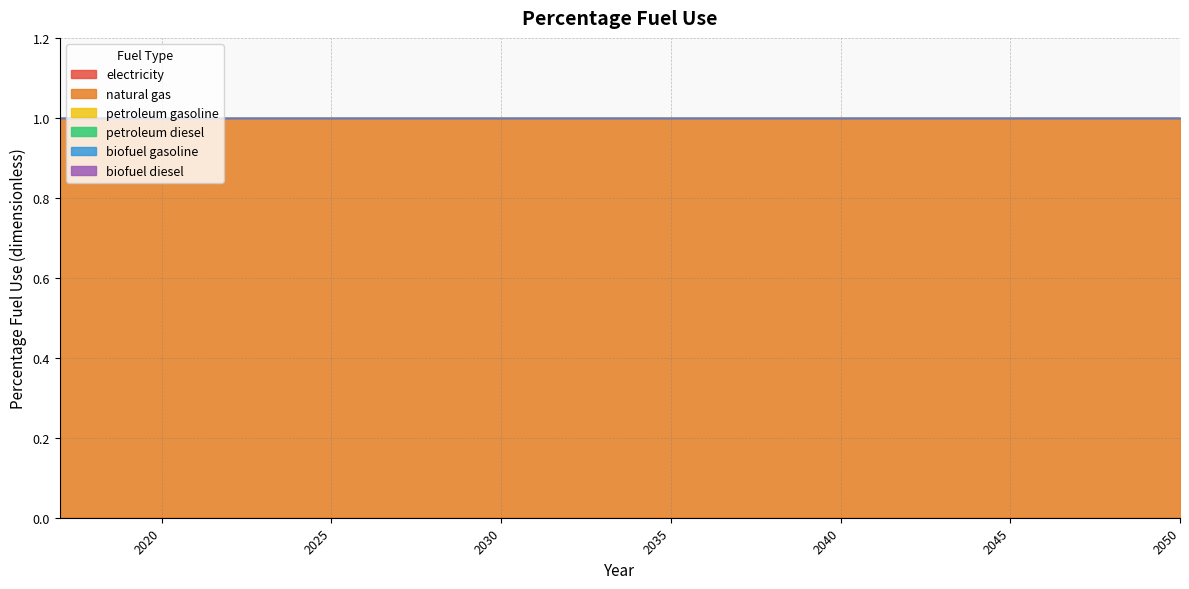

The value of natural gas at 2019 is 1. True or false?

True